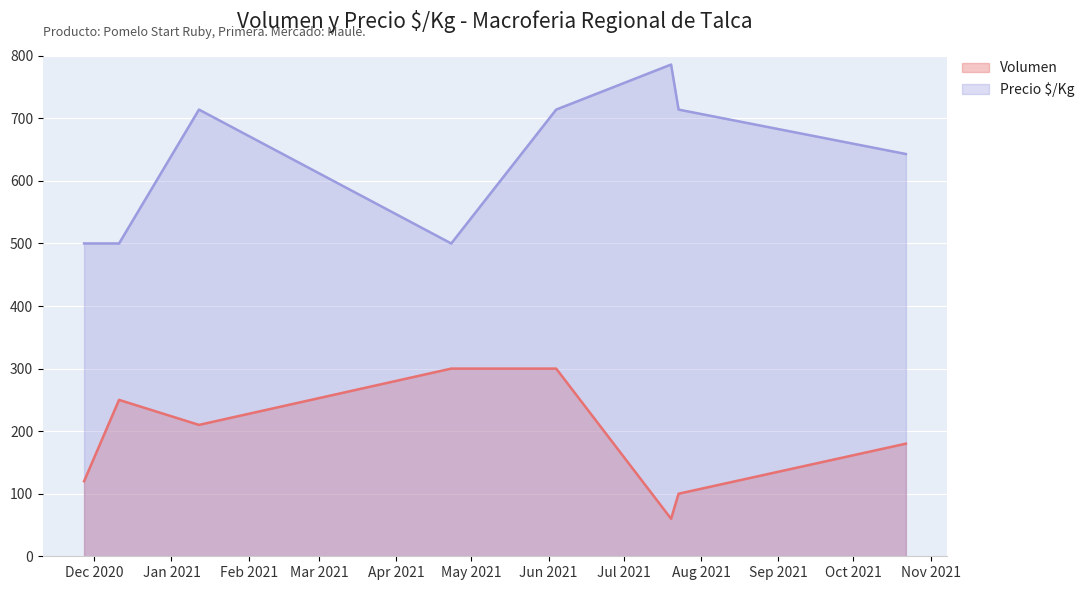

How many interior local valleys does the Precio $/Kg series have?

1